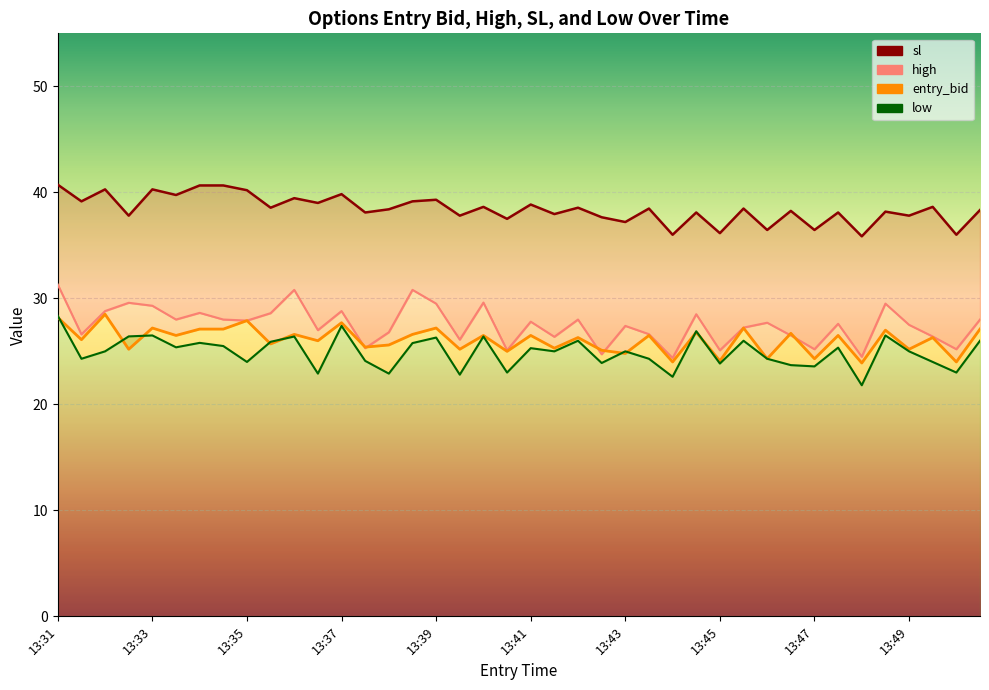

How many series are shown in this chart?

4